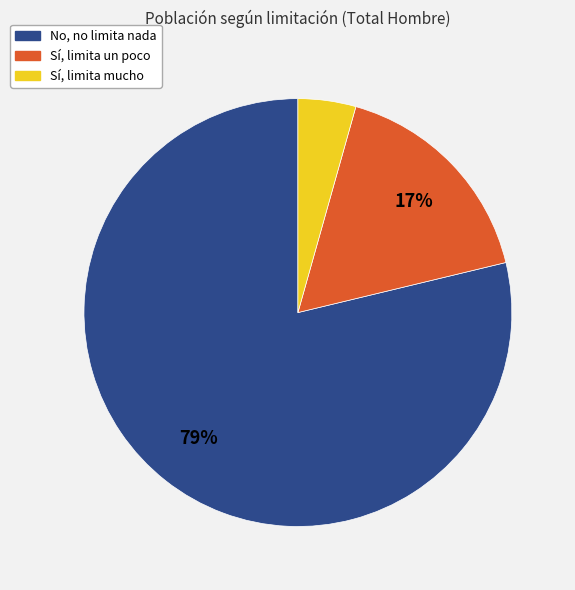

Between No, no limita nada and Sí, limita mucho, which is larger?

No, no limita nada